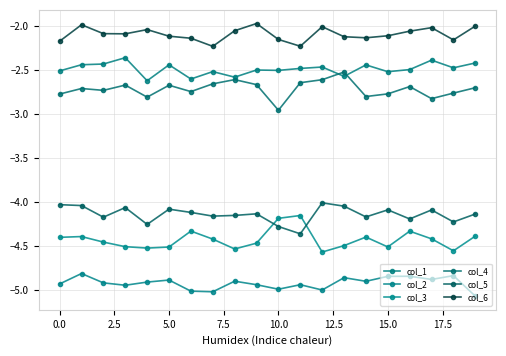

What is the value of the col_3 point at the 1st from the left?

-4.4